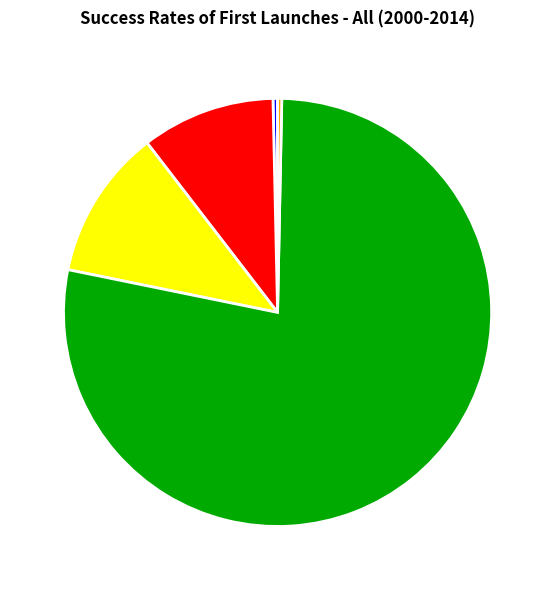

Is the sum of Inference Time and MAPE greater than half?

No